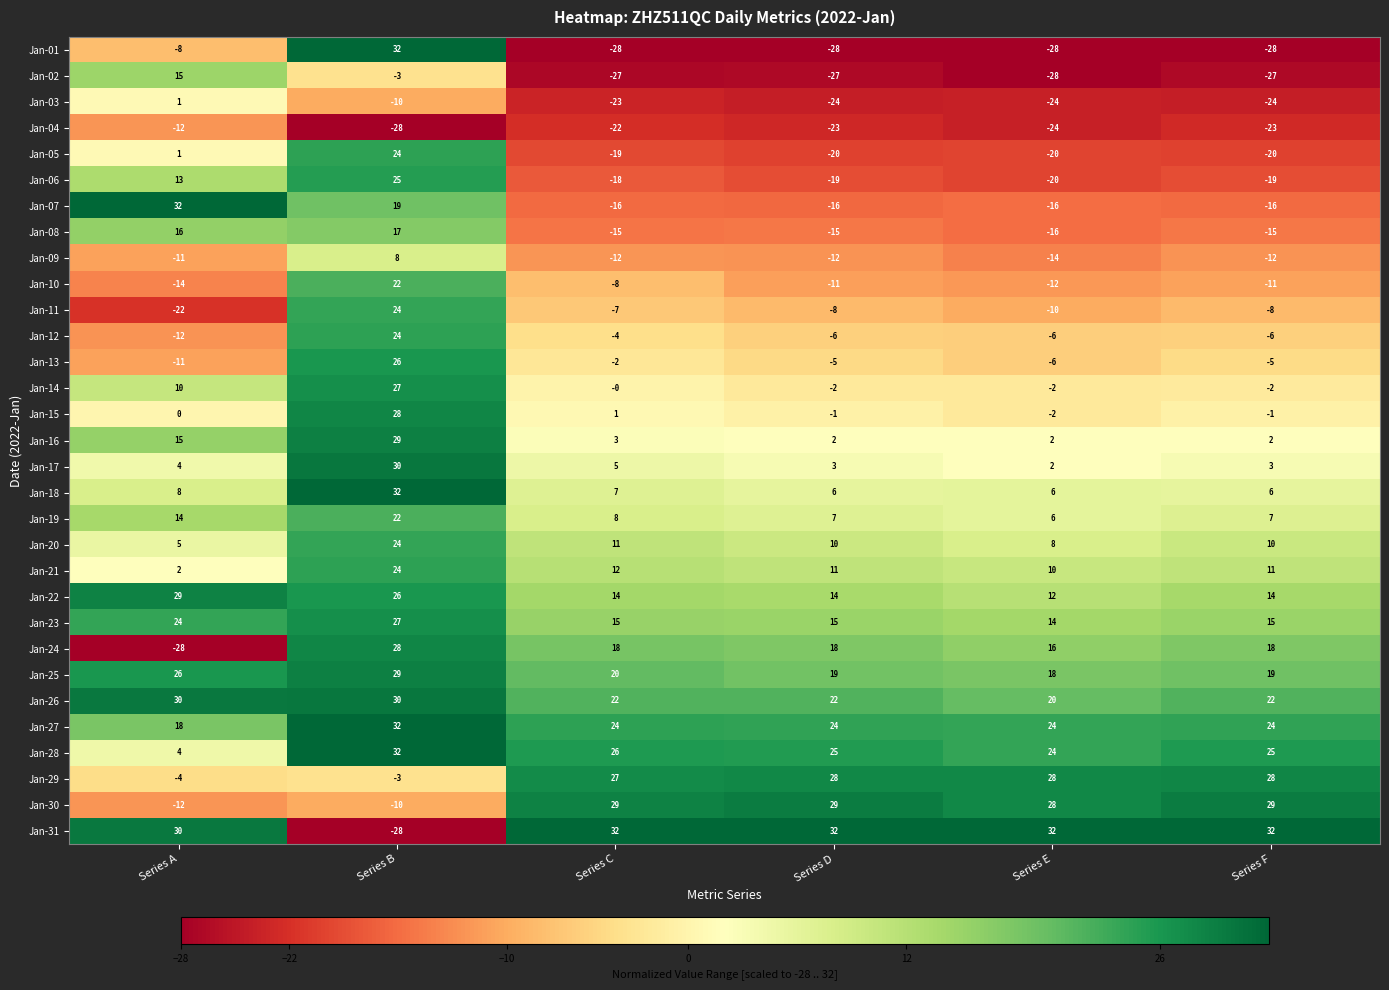

What is the difference between the highest and lowest values at Series F?

60